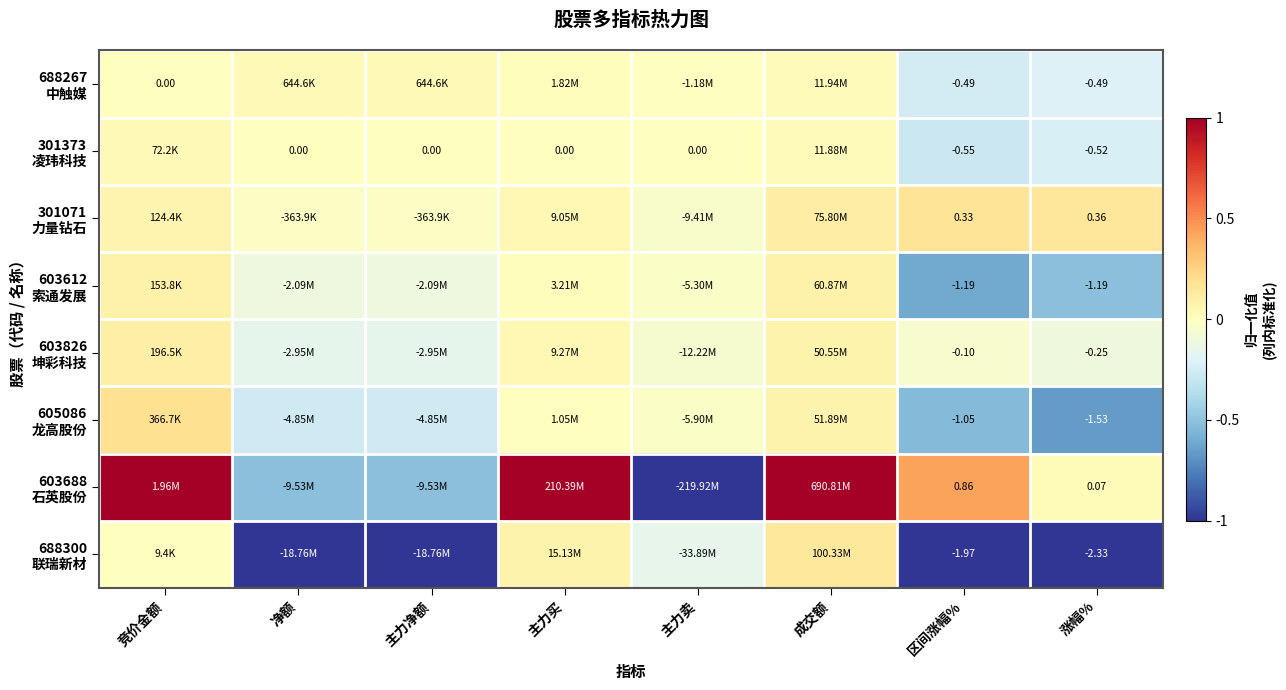

What is the spread (max minus min) of values at 涨幅%?

2.7